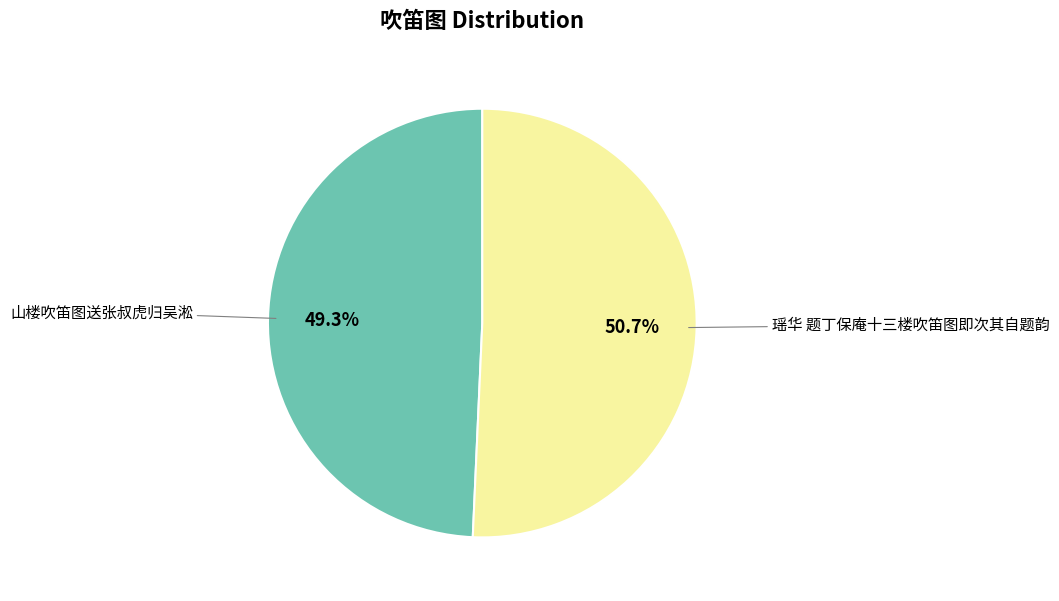

Does any single category account for the majority?

Yes